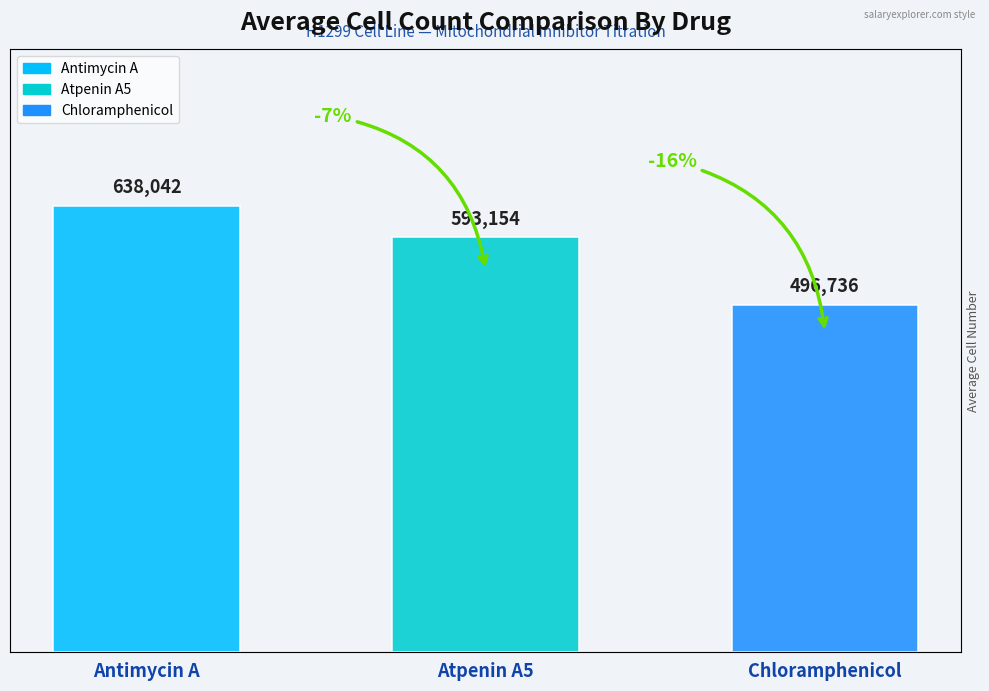

What is the value of the 2nd bar from the left?

593154